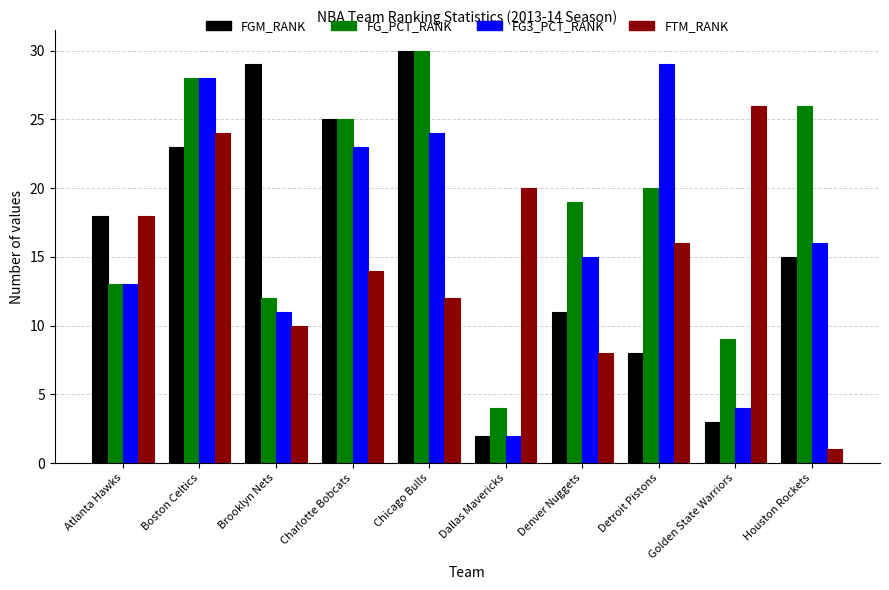

Which series has the largest total across all categories?

FG_PCT_RANK